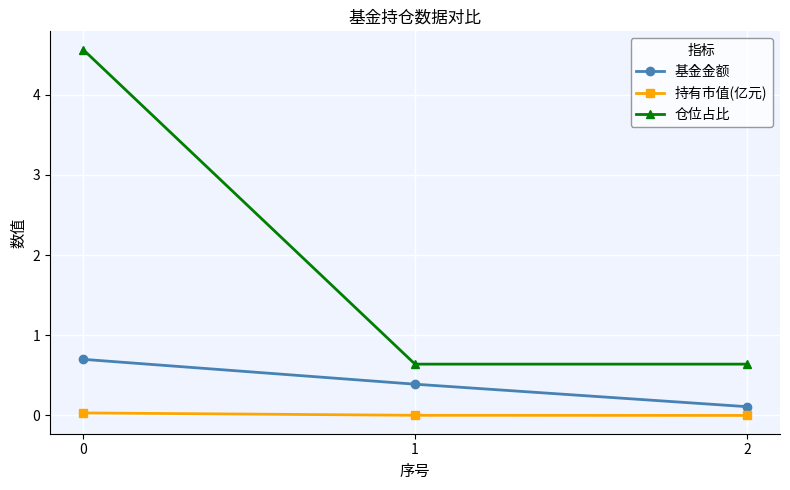

What is the value of the 基金金额 point at the 2nd from the left?

0.4